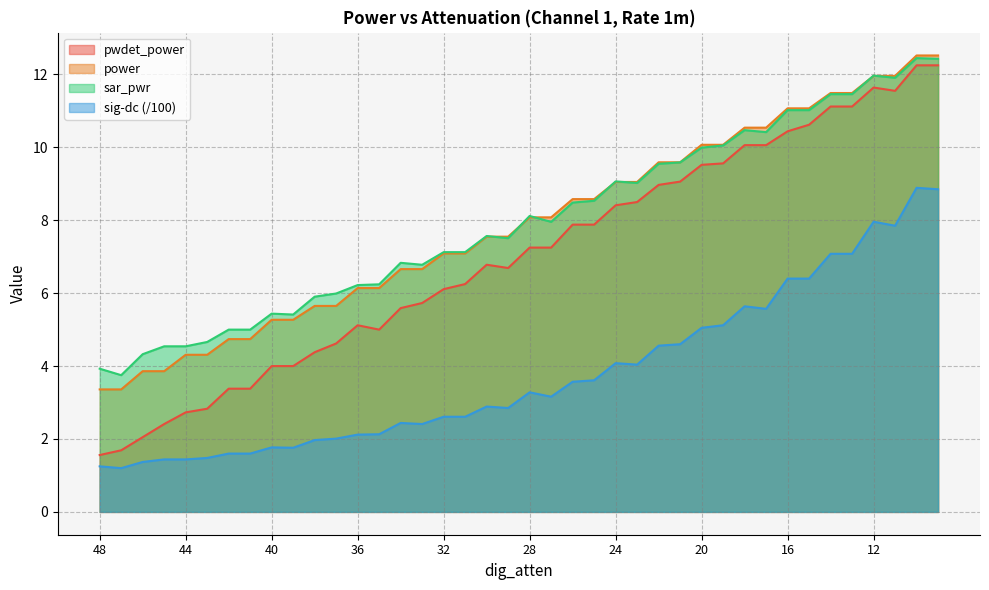

What is the maximum value for sig-dc?

8.9